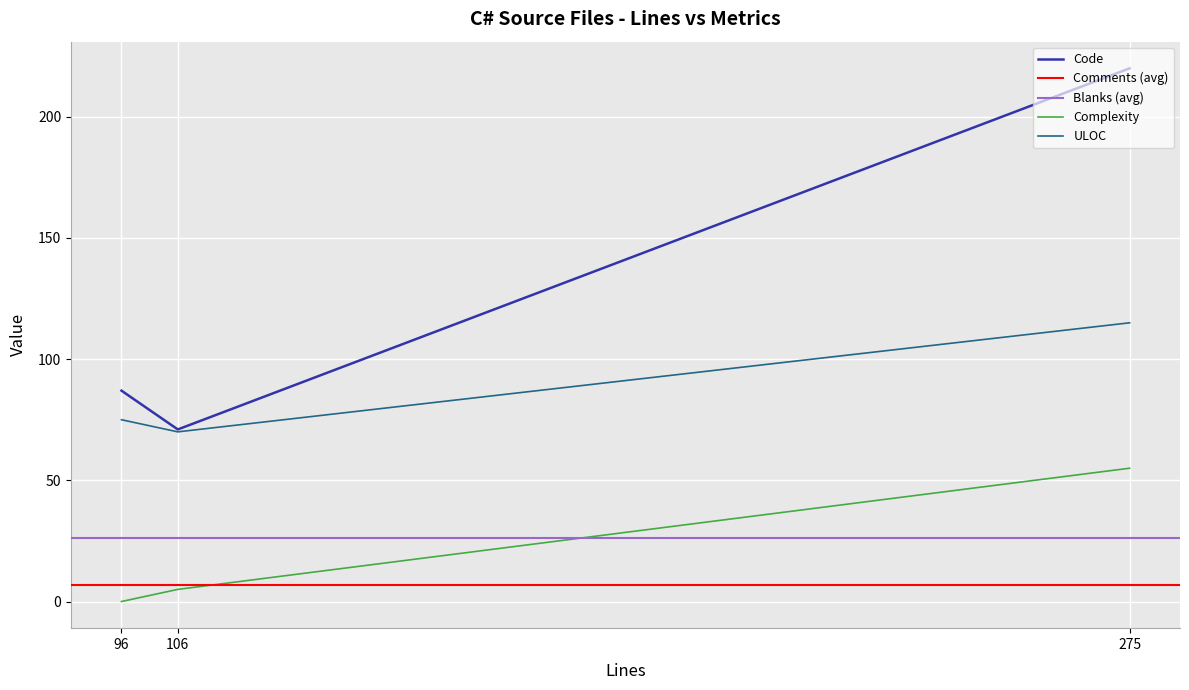

The Code series shows 71 at 106. True or false?

True